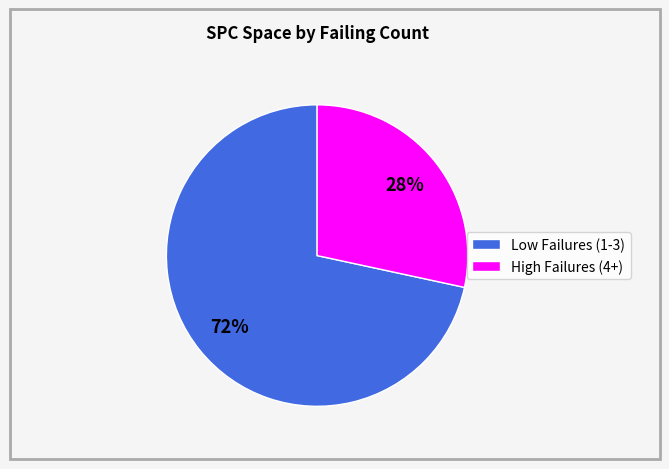

Is it true that High Failures (4+) is 19% of the pie?

False